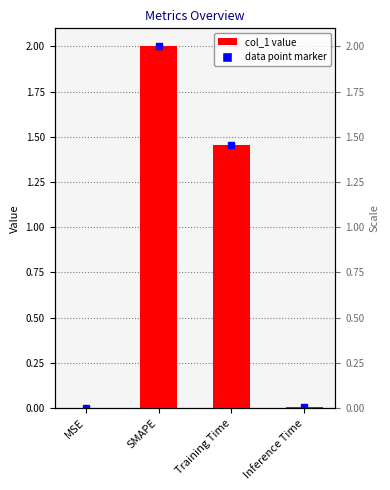

Reading left to right, what are all the values shown in this chart?

MSE=0.0	SMAPE=2.0	Training Time=1.5	Inference Time=0.0